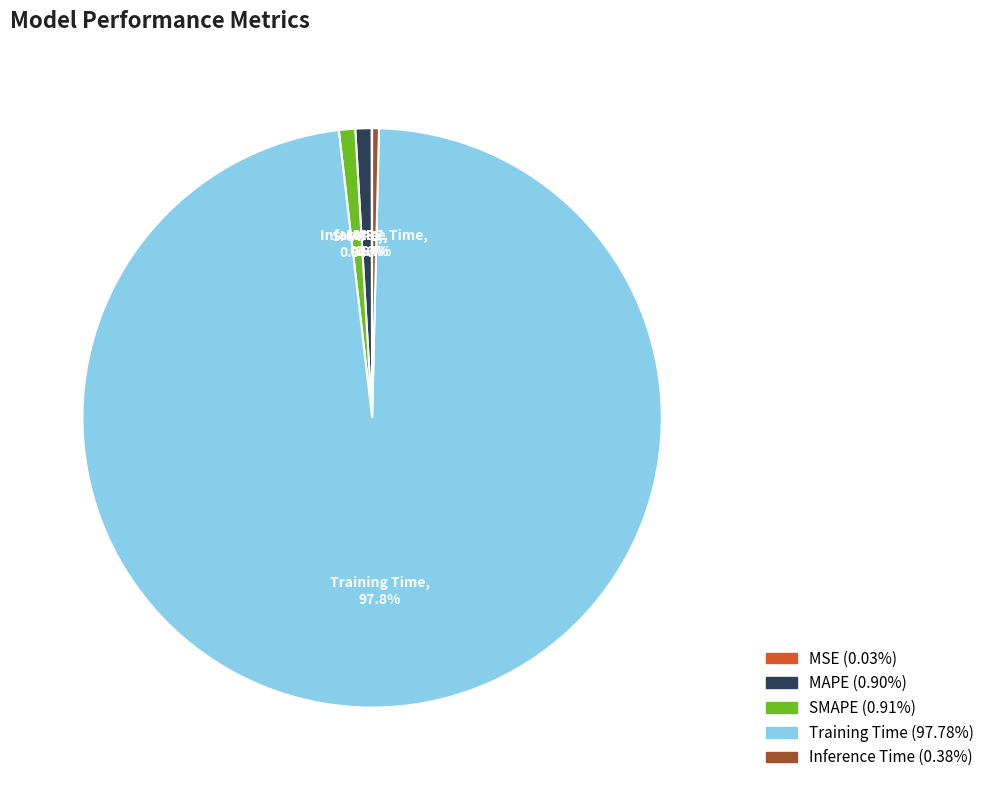

Which slice is the largest?

Training Time